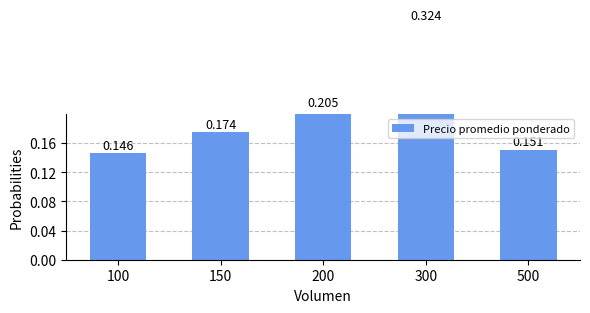

What is the minimum value shown in the chart?

0.1